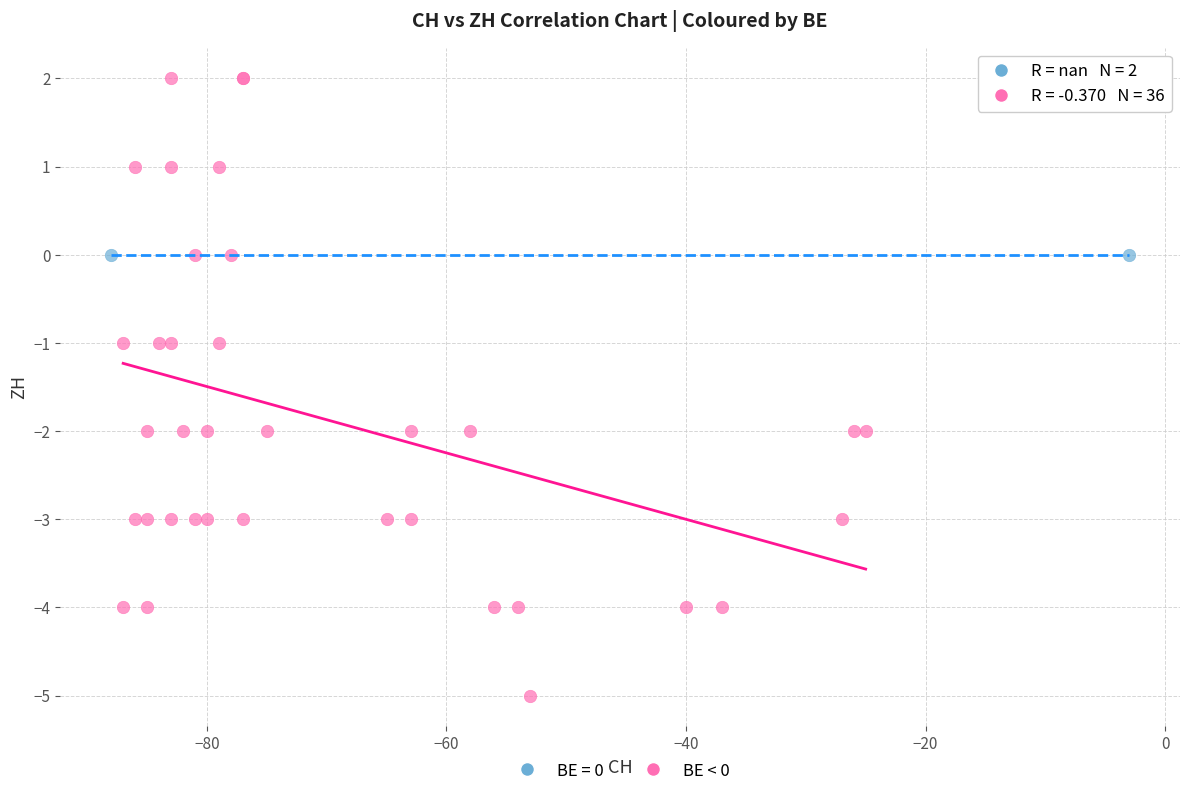

What are all the series names shown in the legend?

BE = 0, BE < 0